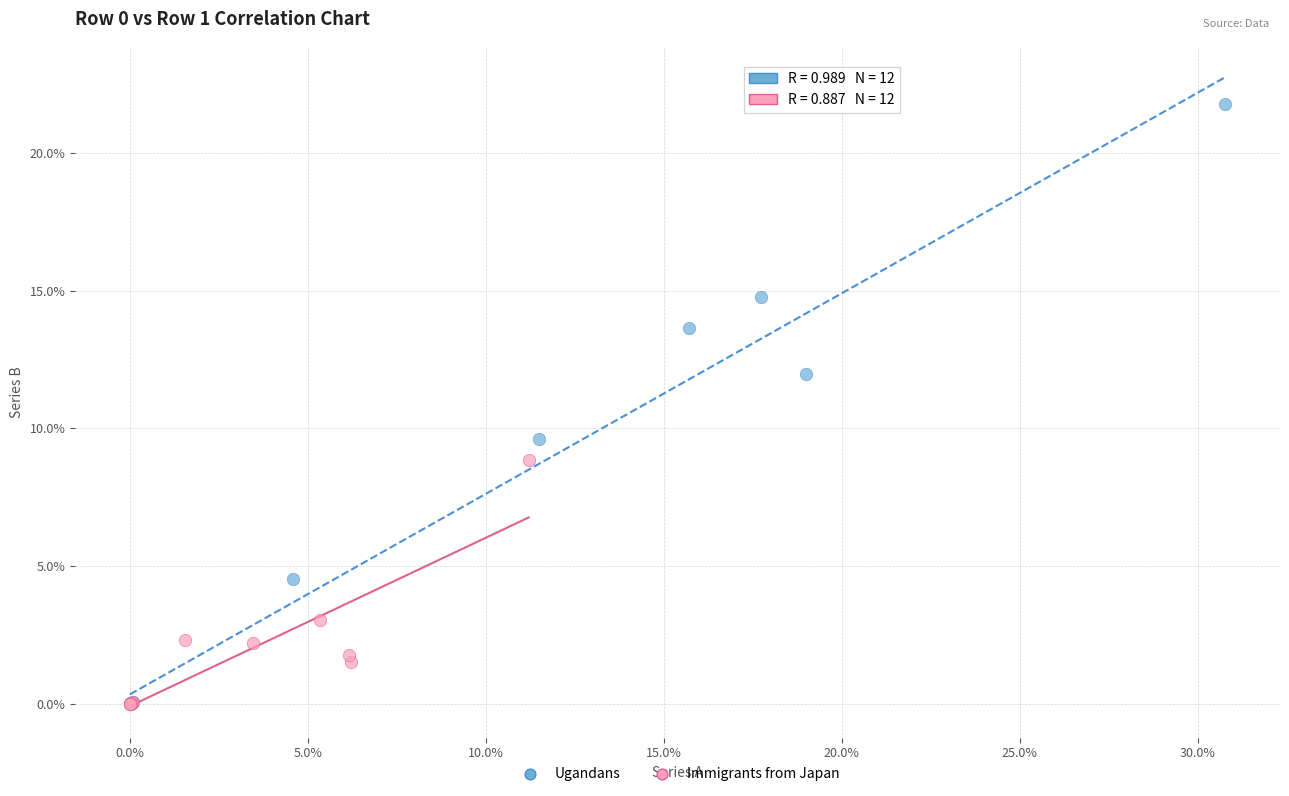

Which series reaches the maximum Y coordinate?

Ugandans